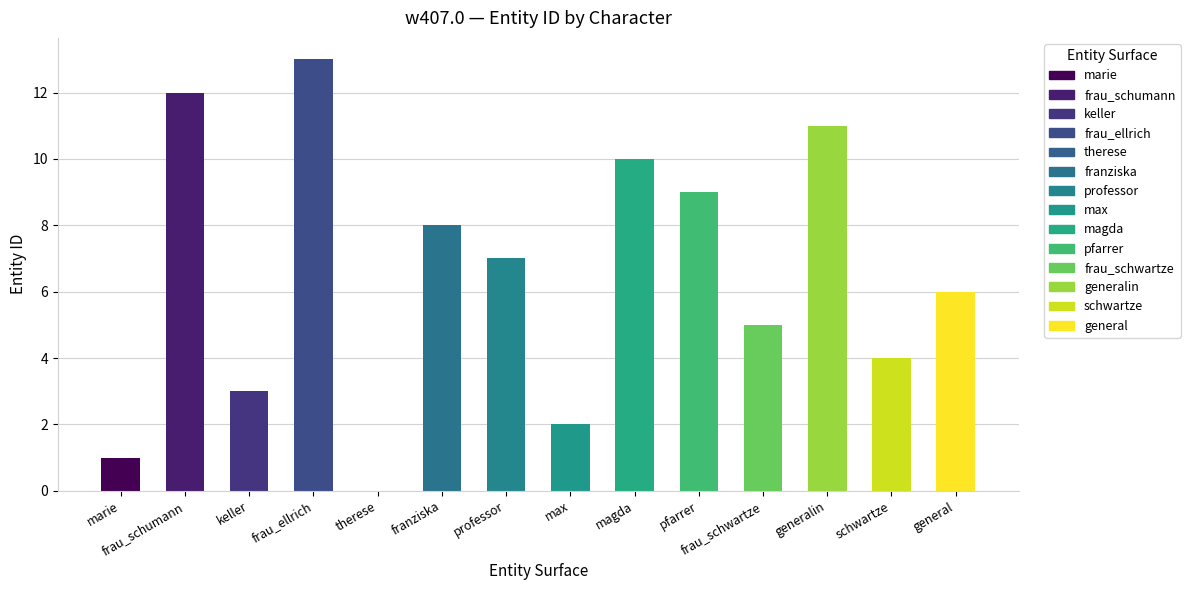

What is the approximate value at general?

6